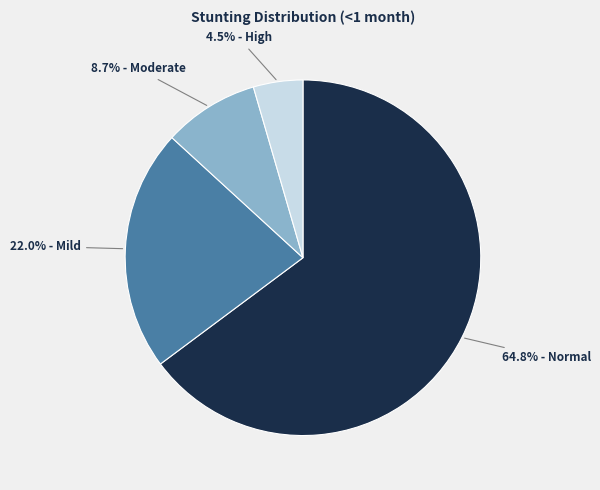

Is there a majority slice in this chart?

Yes